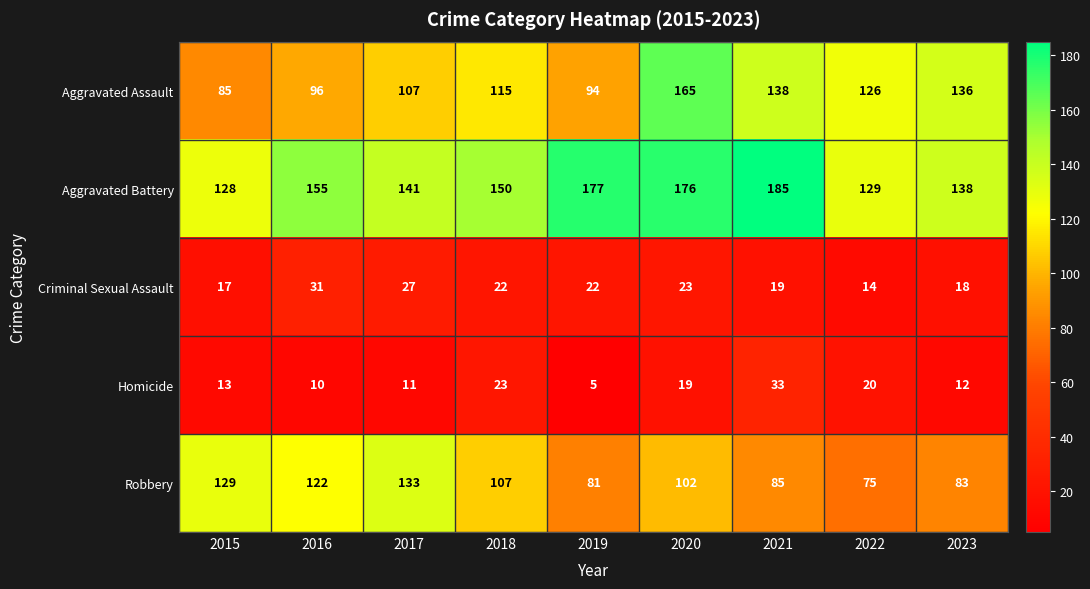

Rank the series at 2022 from lowest to highest value.

Criminal Sexual Assault, Homicide, Robbery, Aggravated Assault, Aggravated Battery